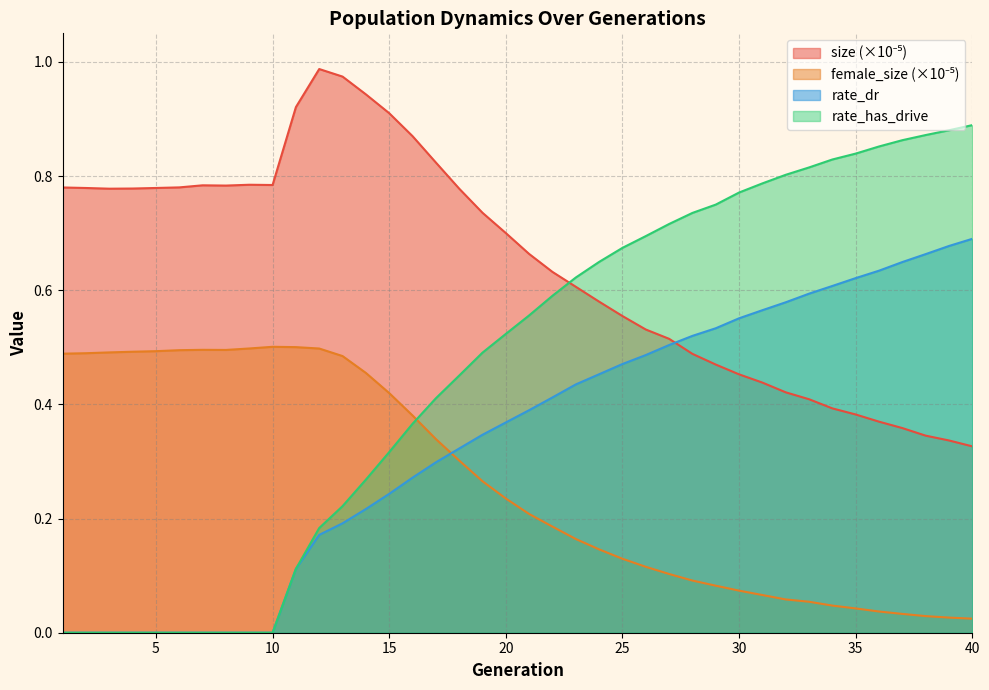

True or false: female_size has a value of 0.0 at 38.

False